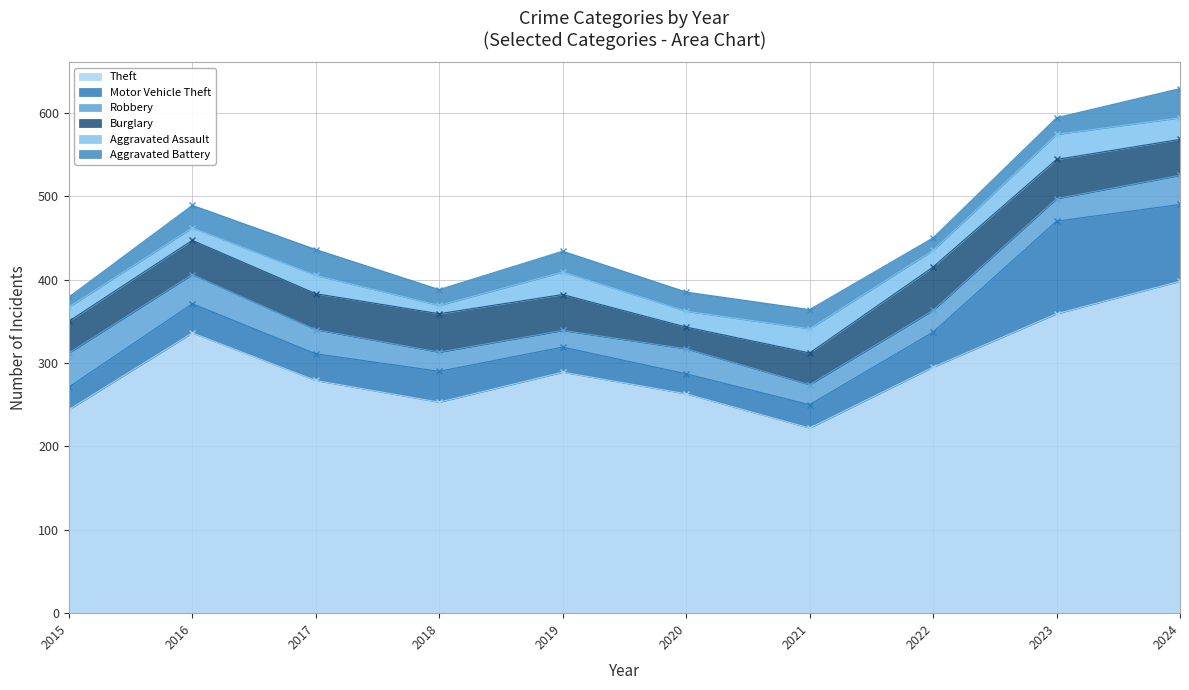

True or false: Aggravated Assault and Theft cross at least once.

False